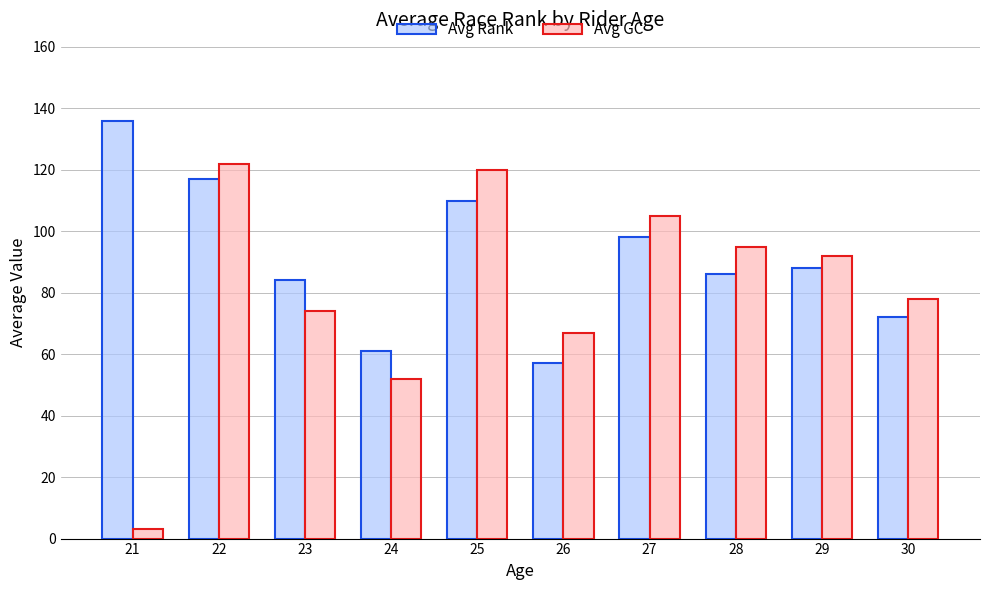

Which category has the highest value across all series?

21